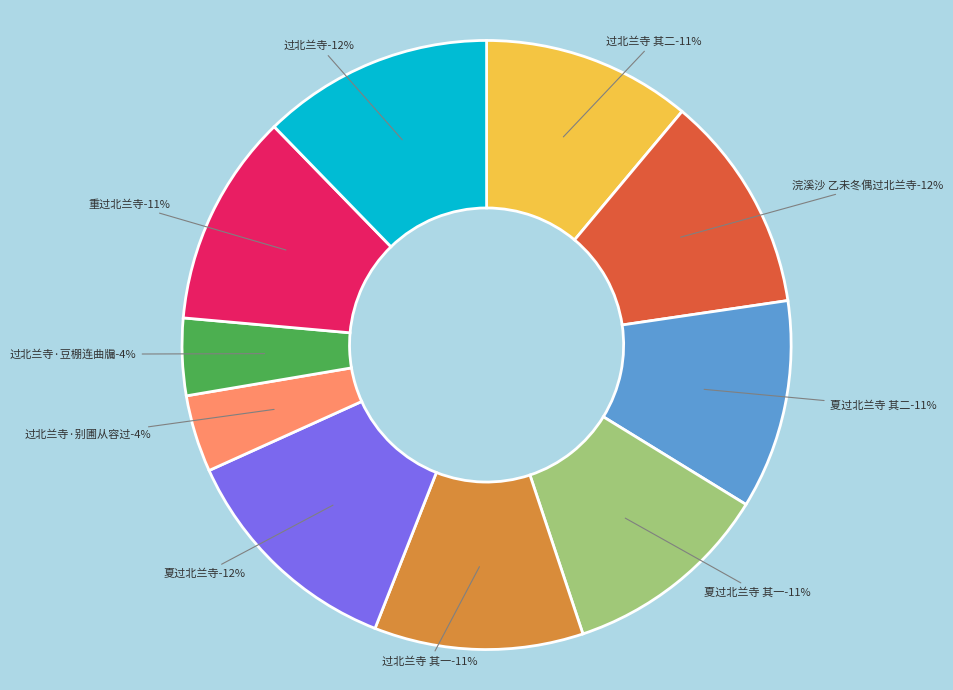

What is the ratio of the value at 过北兰寺·豆棚连曲牖 to the value at 夏过北兰寺 其一?

0.4